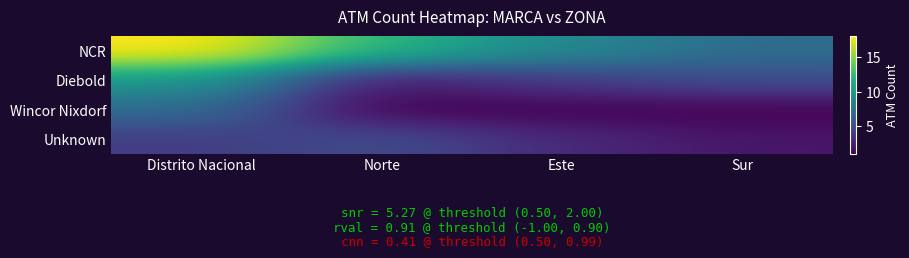

What is the total value across all series at Este?

17